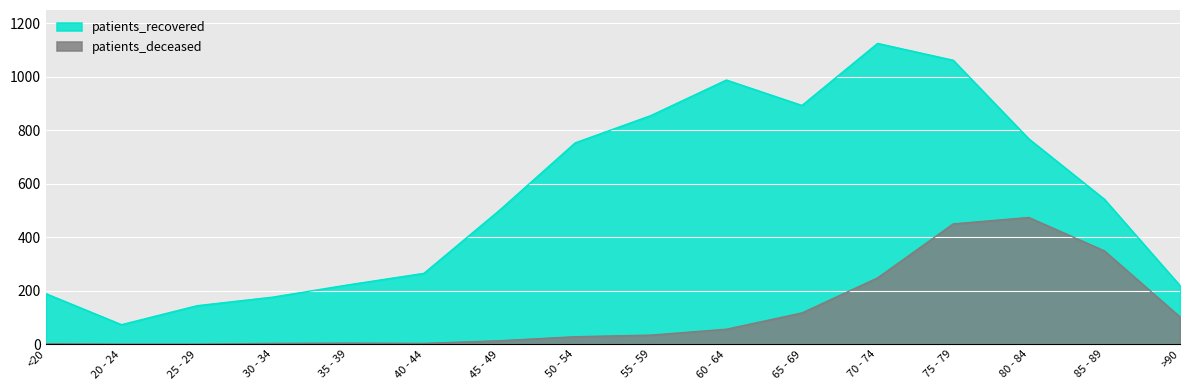

Does the chart display data point markers on the line(s)?

No